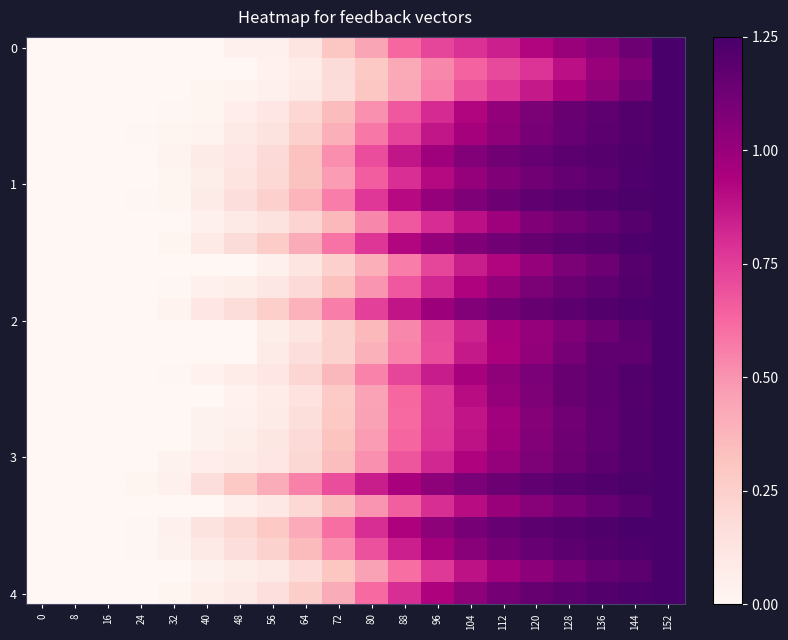

What is the total value across all series at 136?

30.3